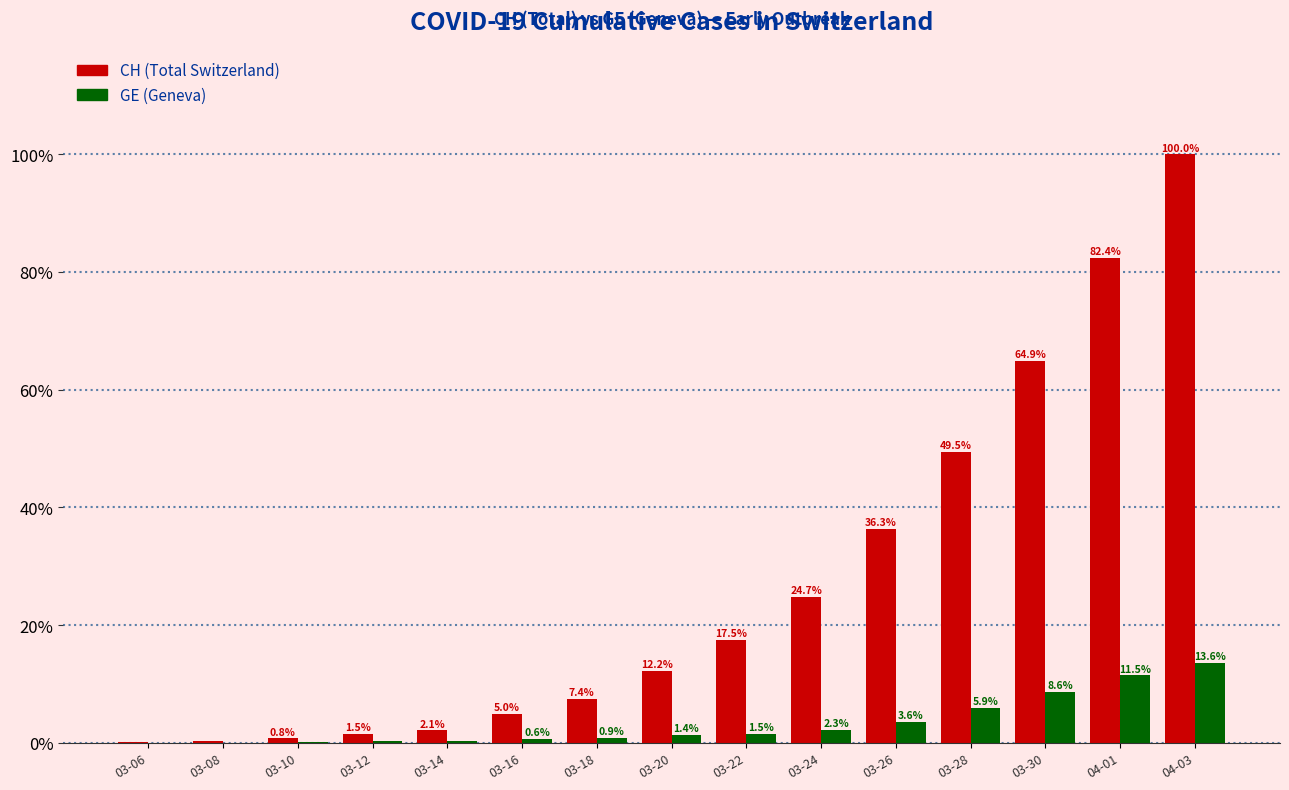

Is it true that CH (Total Switzerland) equals 2.1 at 03-14?

True